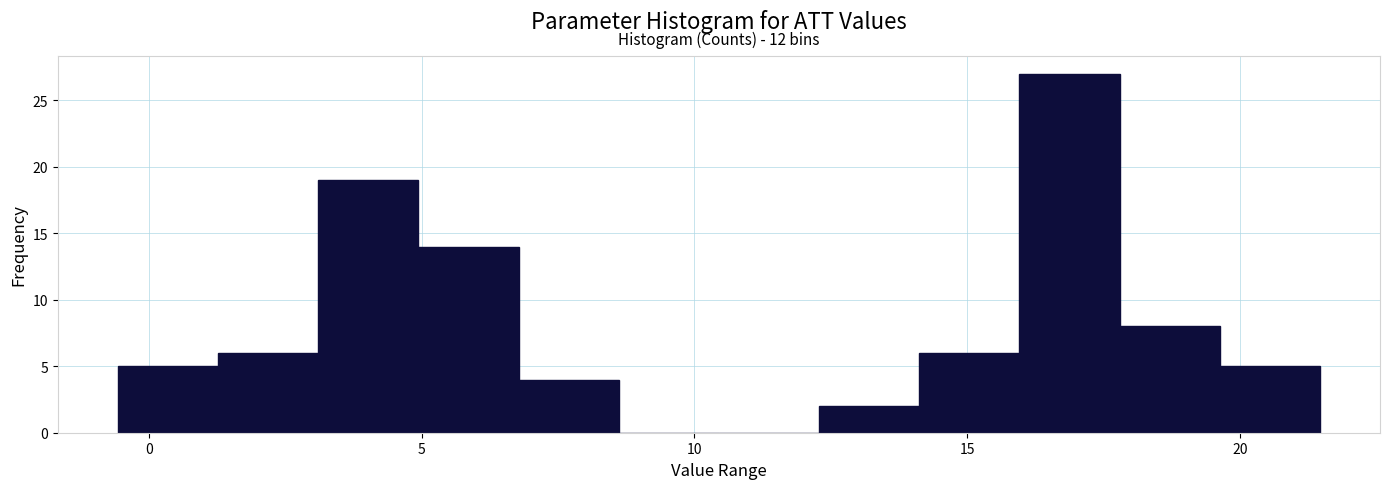

Around what value on the x-axis is the tallest bar? Give the approximate position of its centre, as read against the axis.

17.0